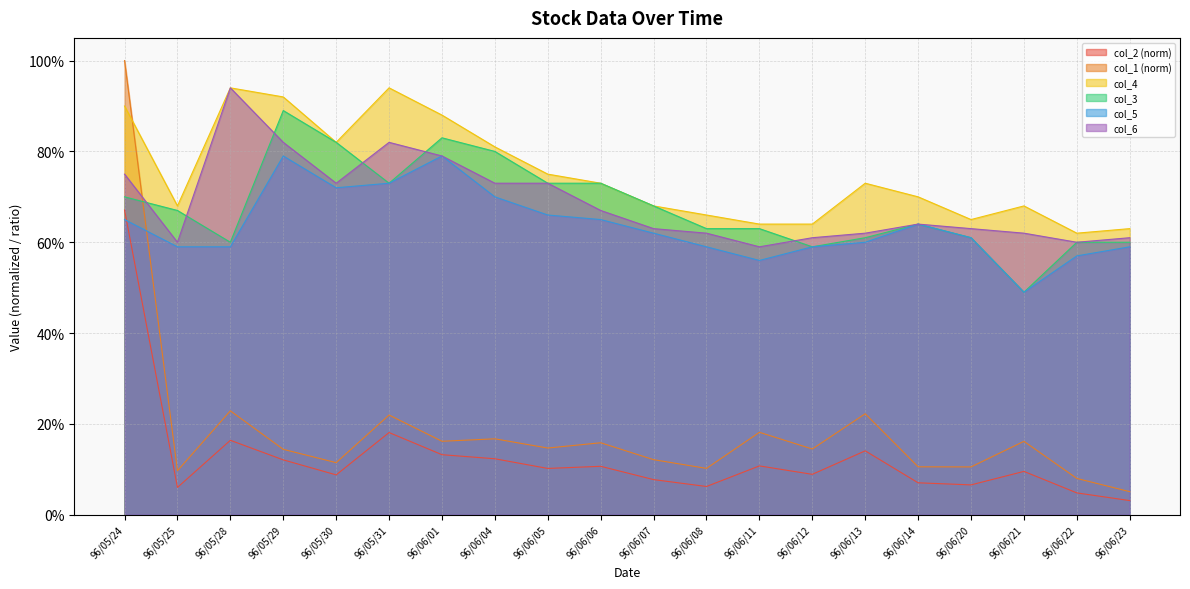

What is the difference between the second highest and second lowest values in the col_3 series?

0.2